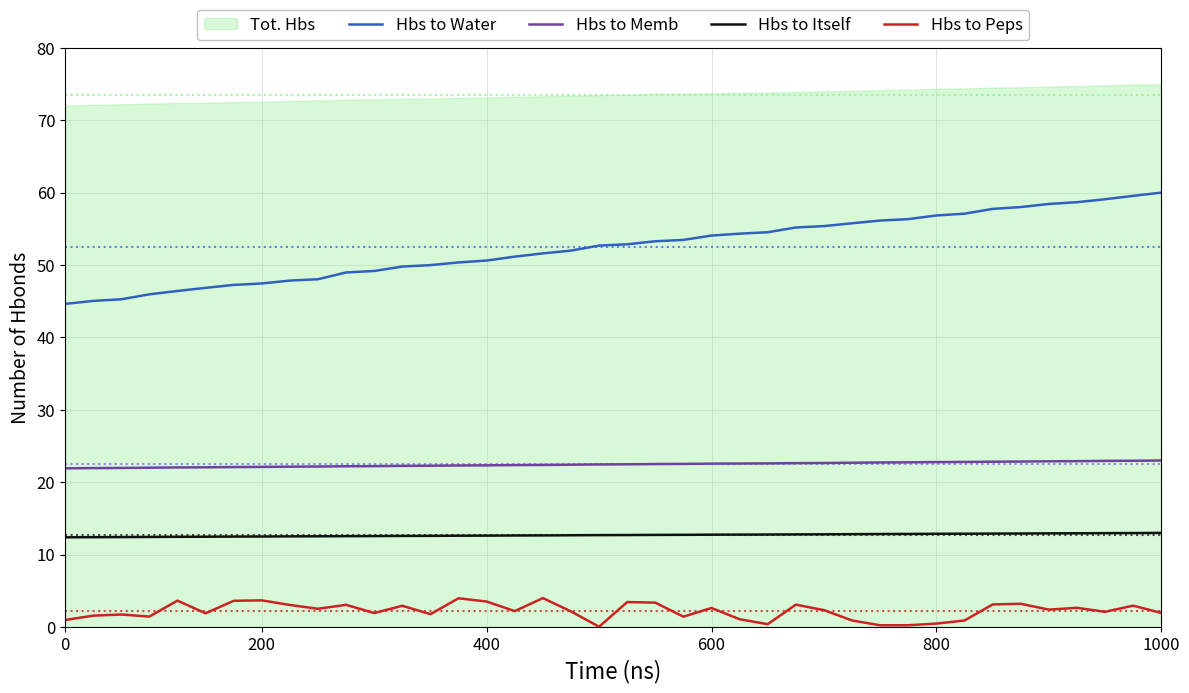

True or false: Hbs to Itself and Hbs to Water cross at least once.

False